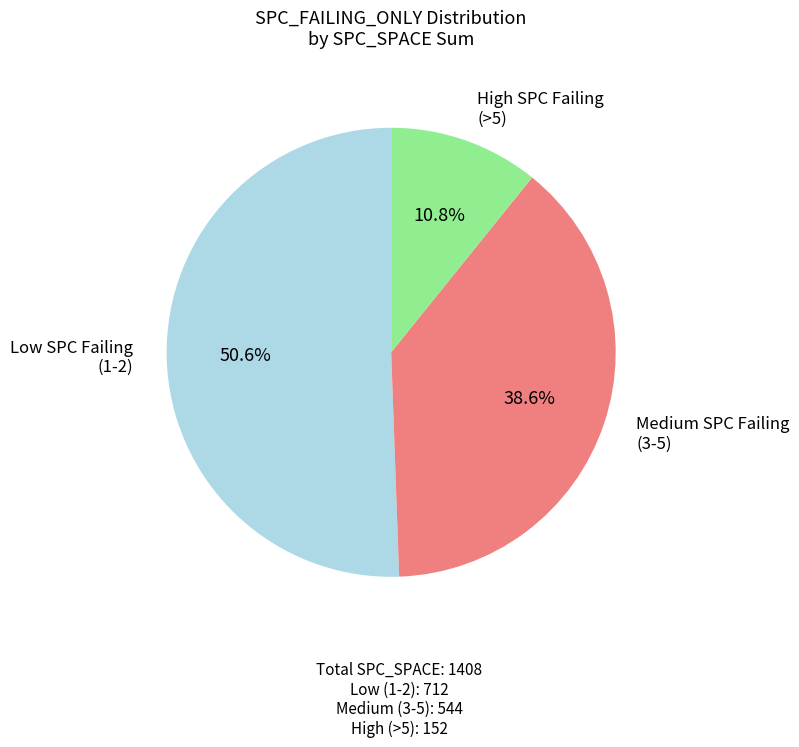

Does any single category account for the majority?

Yes